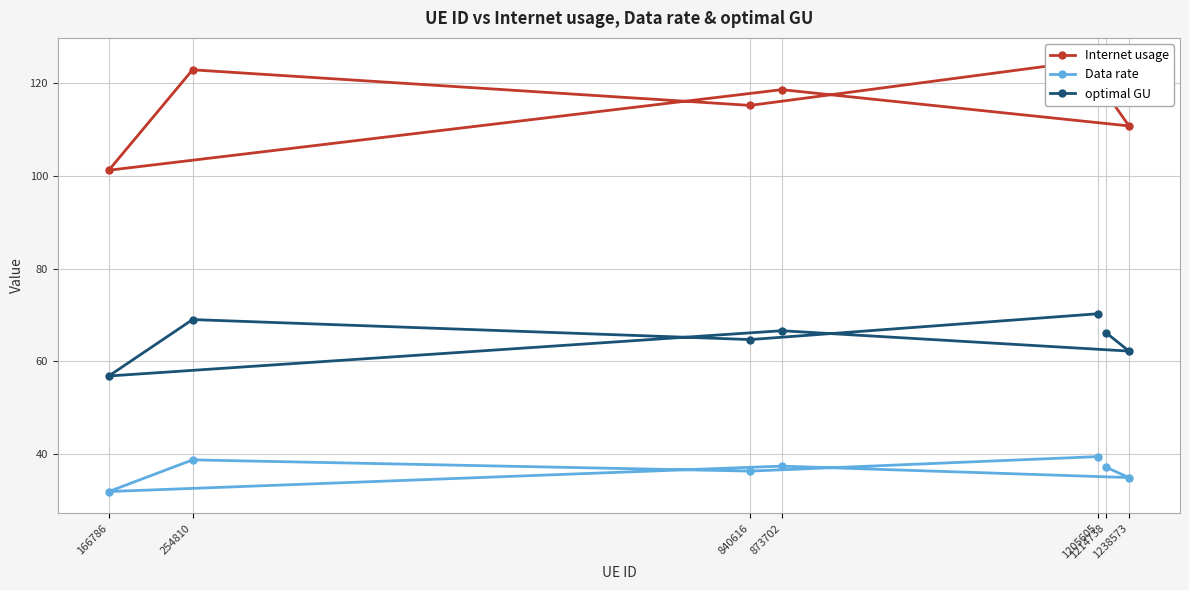

What is the value of the optimal GU point at the 5th from the left?

70.3